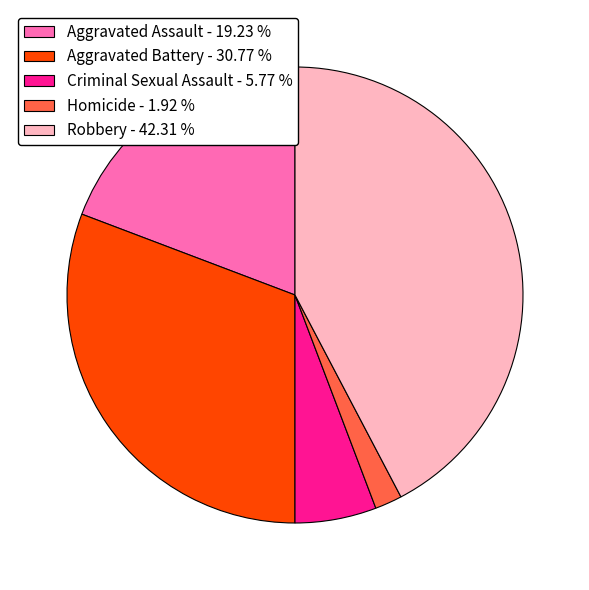

Combined, do Criminal Sexual Assault - 5.77 % and Aggravated Battery - 30.77 % account for over 50%?

No